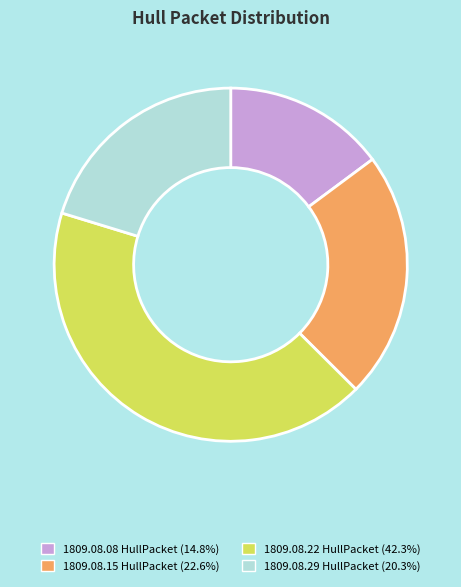

Does any single category account for the majority?

No